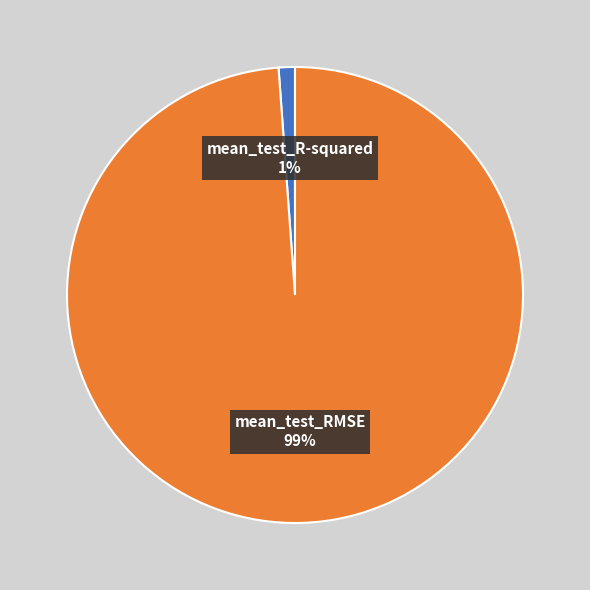

How many slices are in this pie chart?

2